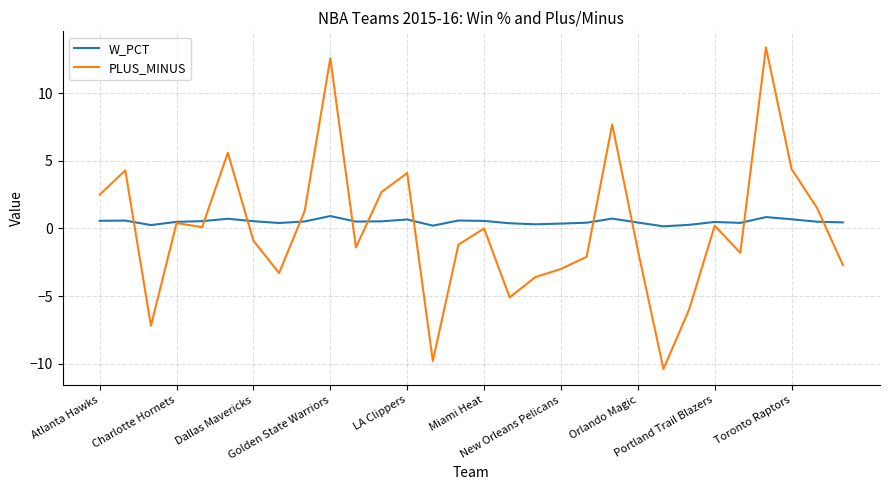

What is the lowest value of the PLUS_MINUS series?

-10.4